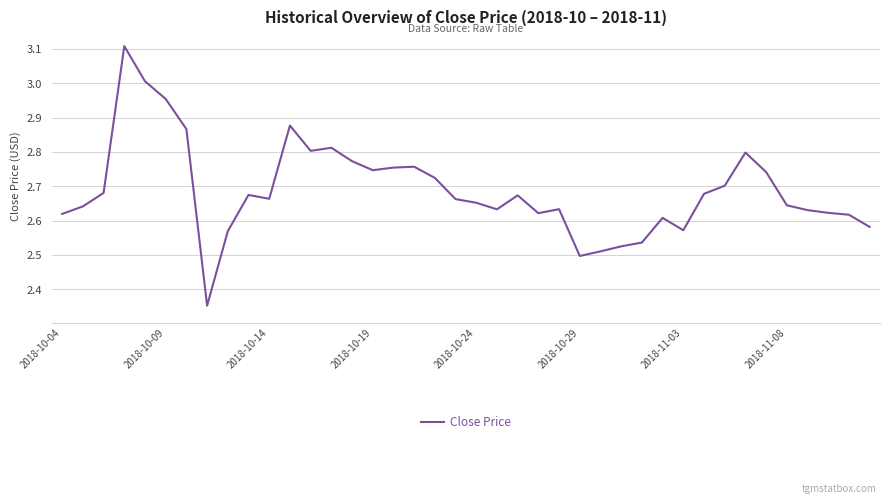

What is the maximum value shown in the chart?

3.1